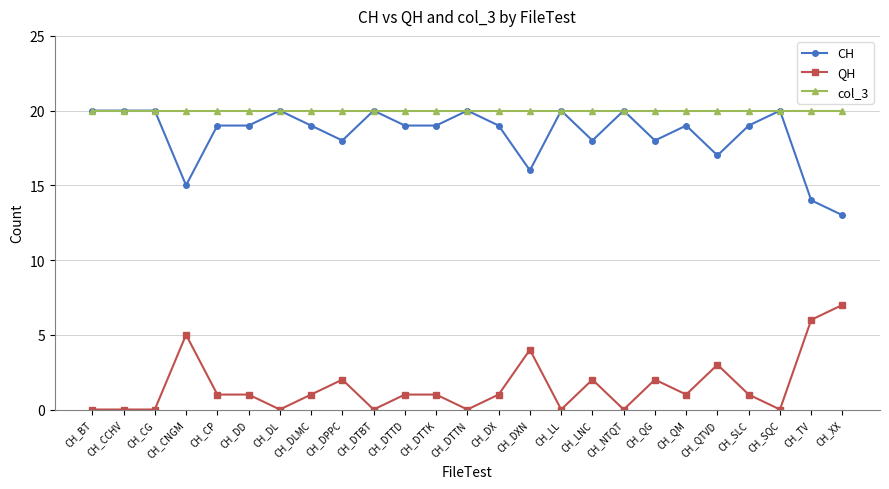

What is the highest value of the col_3 series?

20